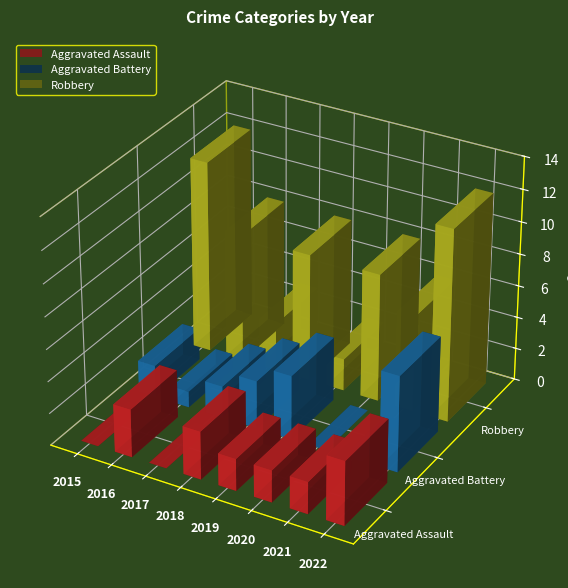

How many Robbery values are between 6 and 12?

6